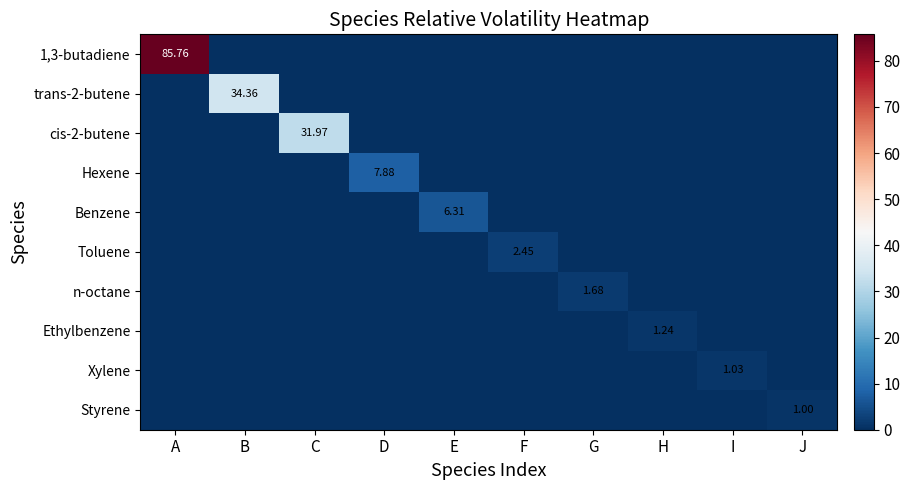

Which category has the highest value in the Styrene series?

J